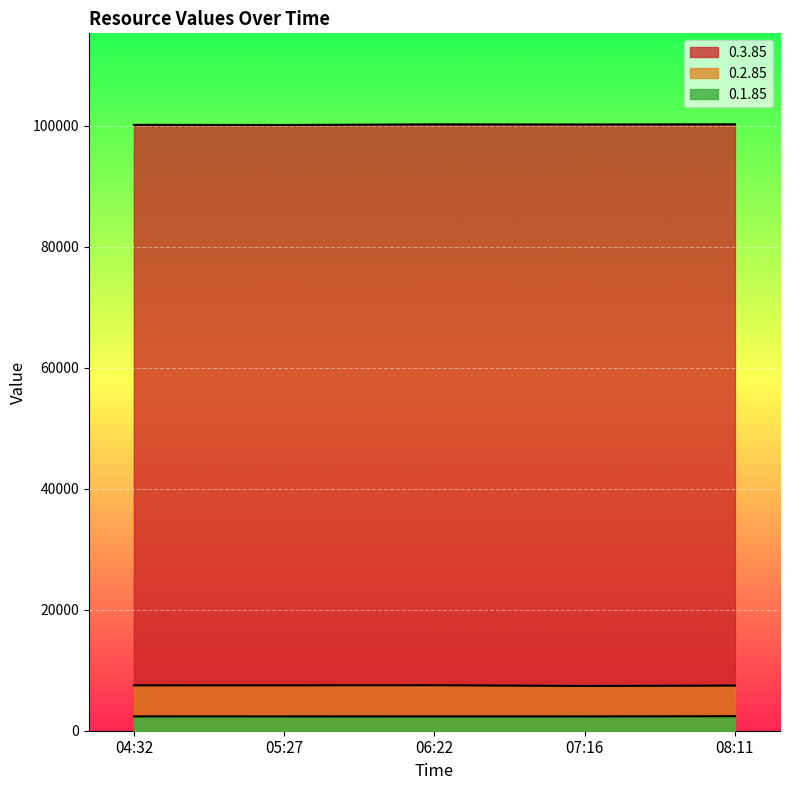

Where does the 0.2.85 series first go above 7498?

05:27